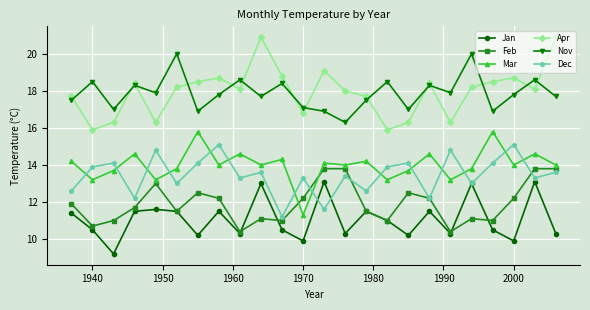

What is the maximum value for Dec?

15.1